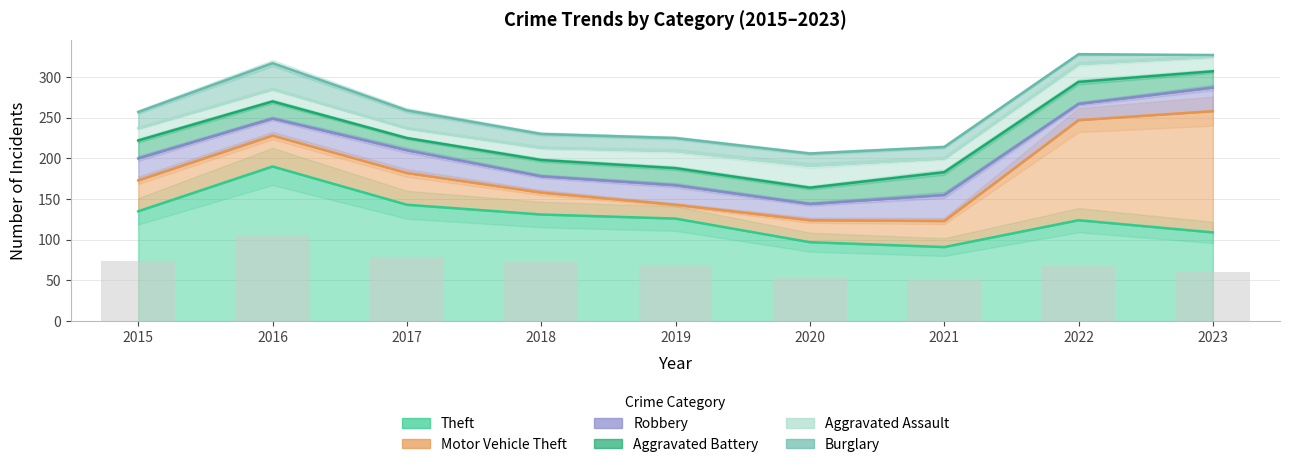

At which label does Motor Vehicle Theft first exceed 38?

2017